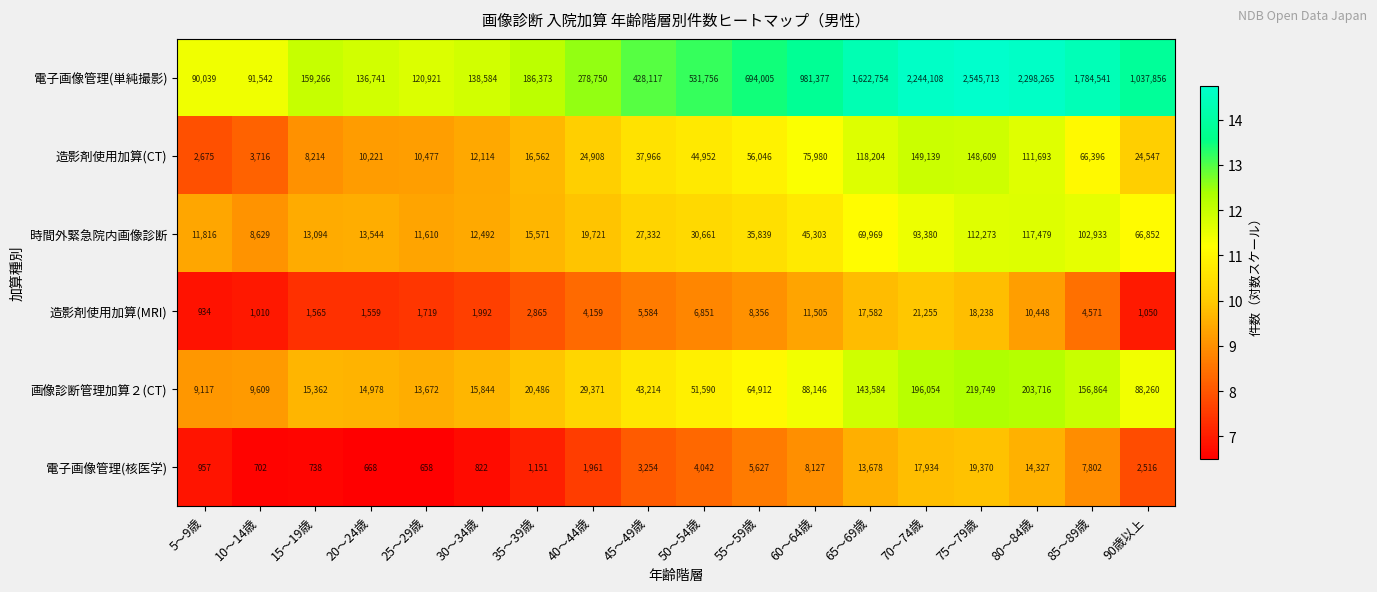

True or false: 造影剤使用加算(CT) has a value of 18719 at 45～49歳.

False